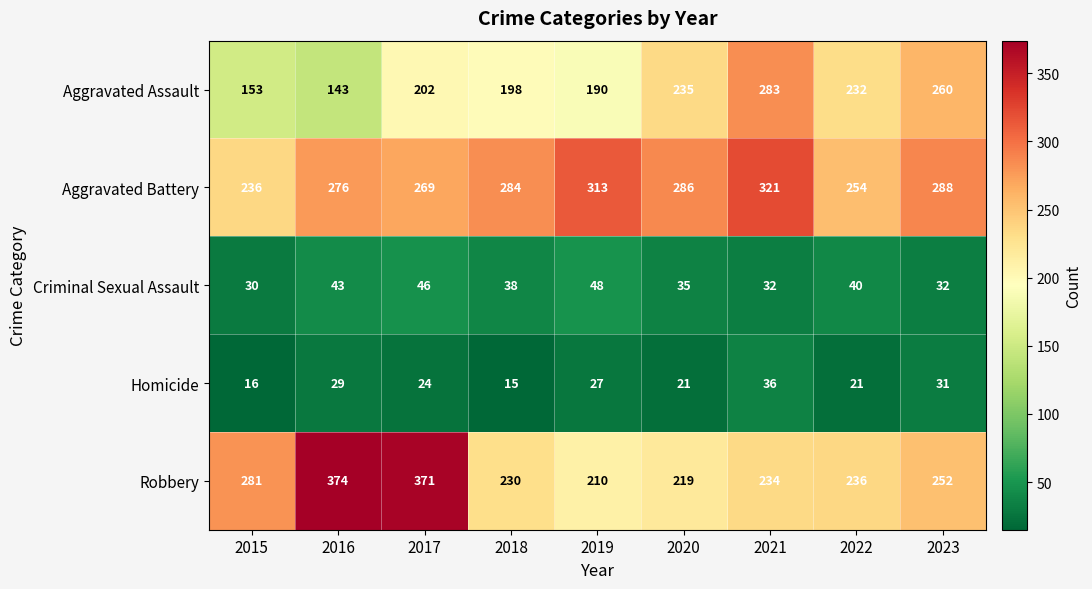

Which series has the largest range (max minus min)?

Robbery